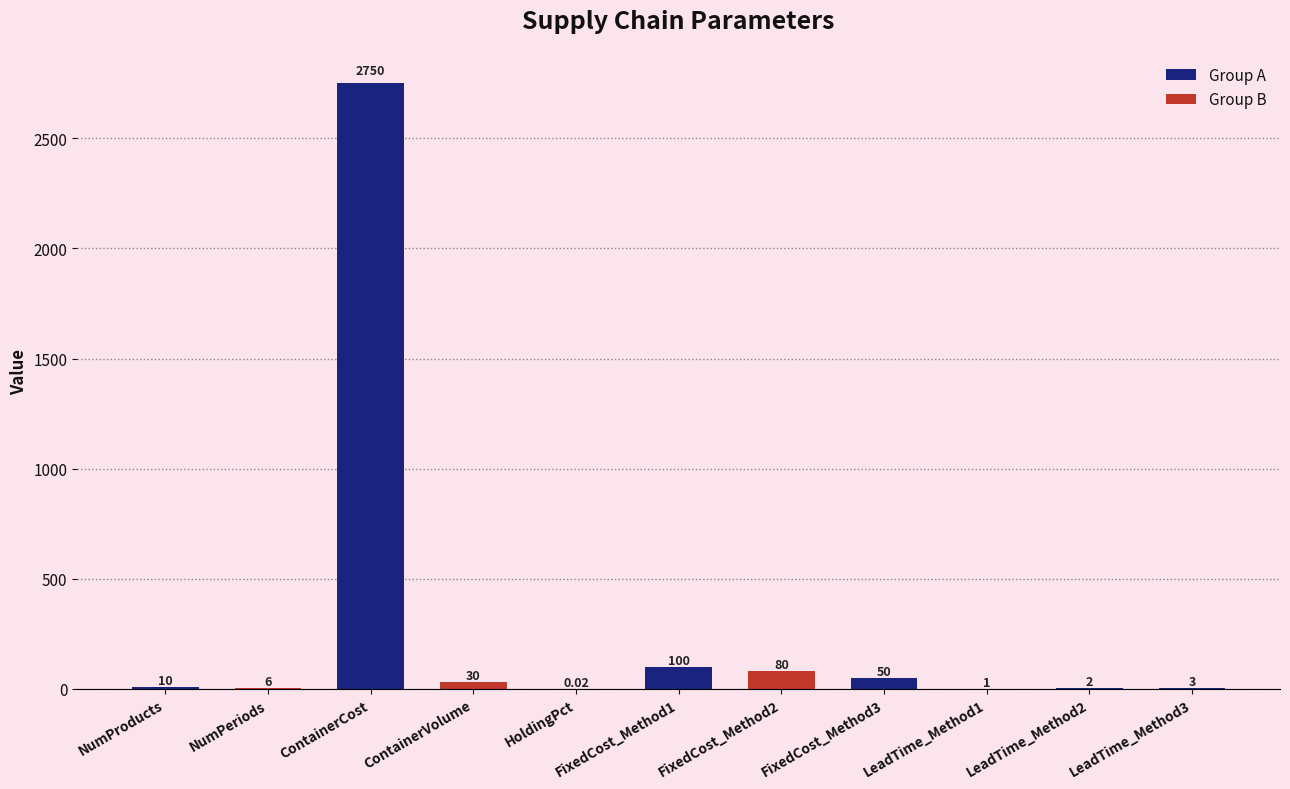

What is the ratio of the value at FixedCost_Method2 to the value at FixedCost_Method1?

0.8